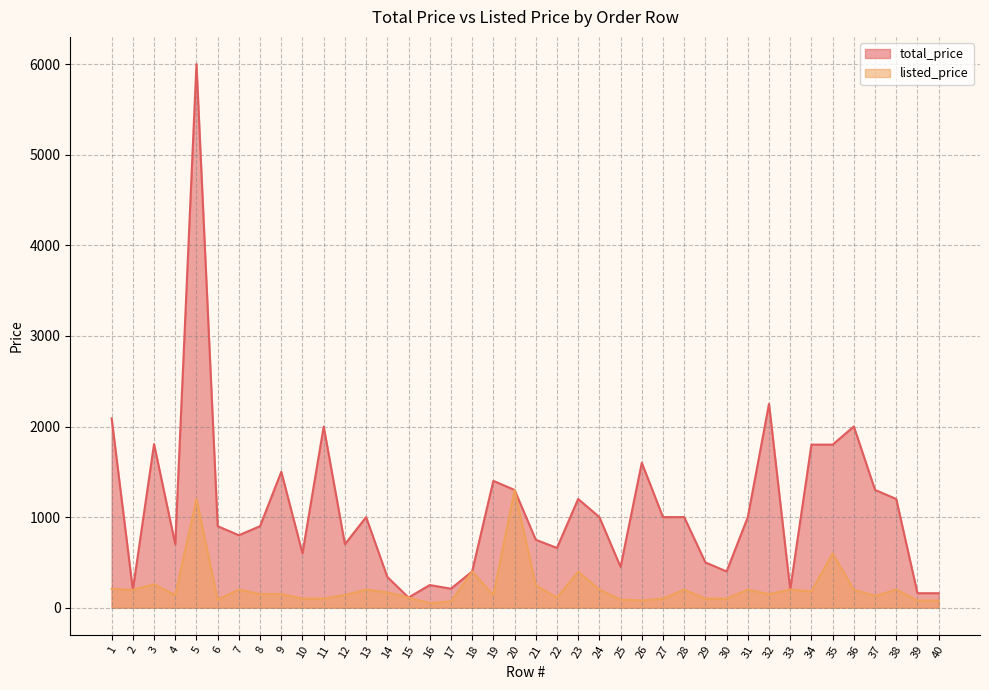

True or false: listed_price and total_price intersect in this chart.

False